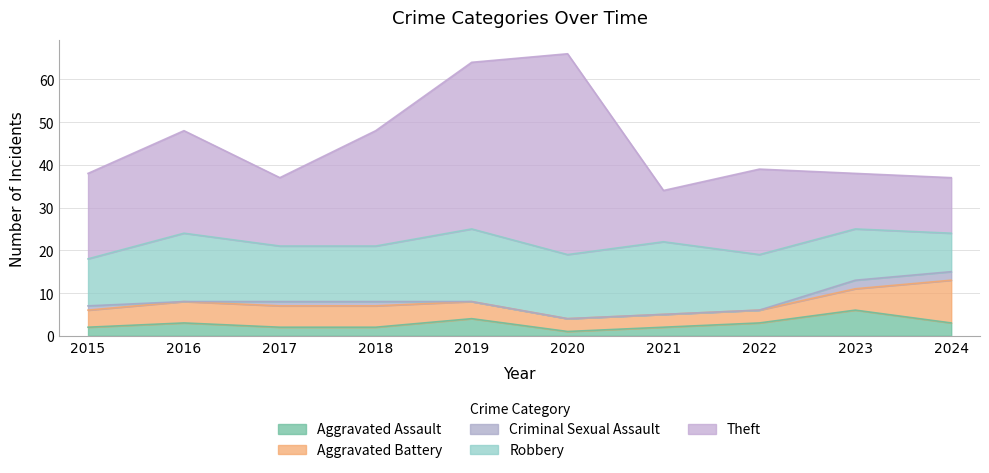

What are all the series names shown in the legend?

Aggravated Assault, Aggravated Battery, Criminal Sexual Assault, Robbery, Theft